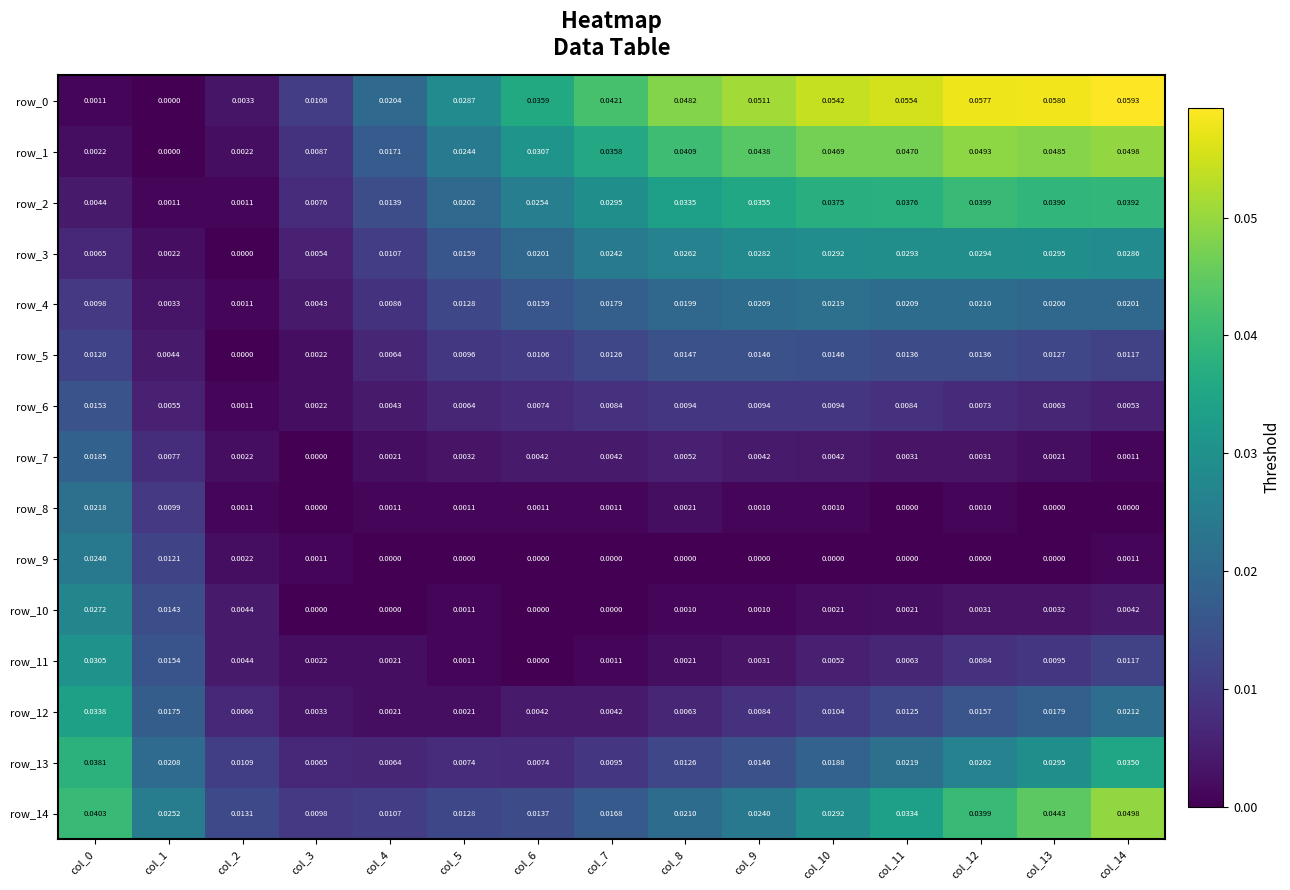

Is the value of row_11 at col_6 greater than the value of row_10 at col_0?

No